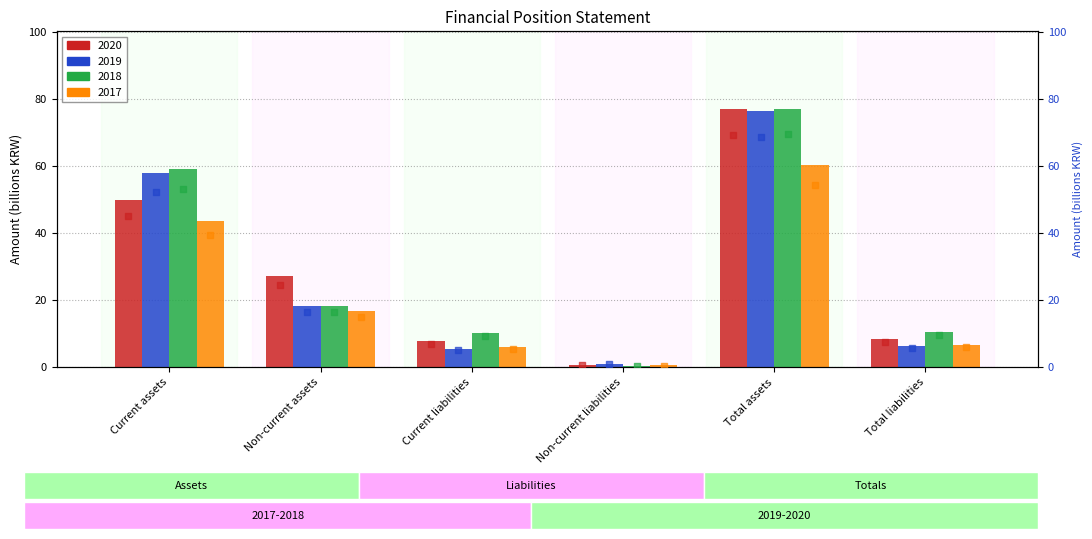

Which series has the largest Y range (max minus min)?

2018 marker